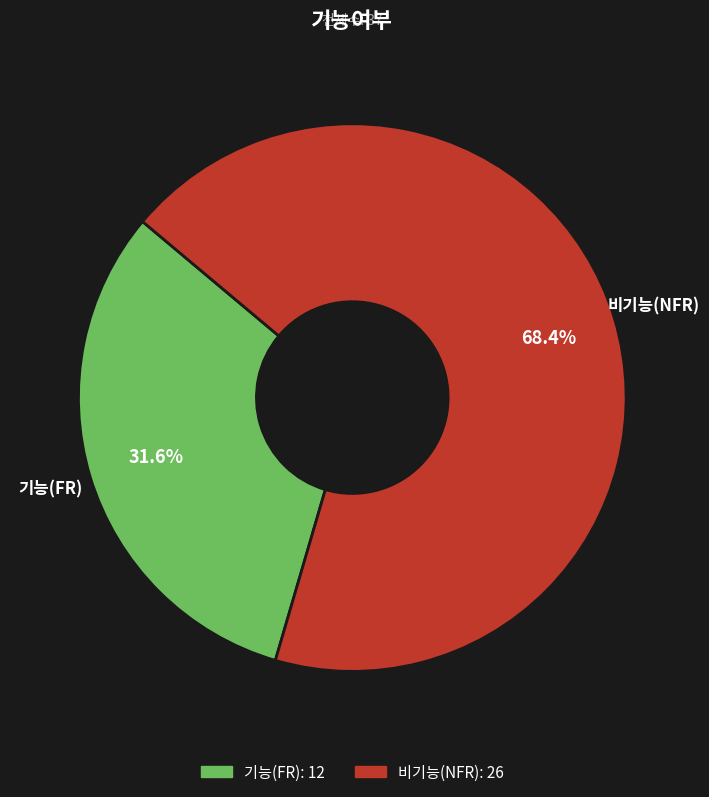

How many slices are in this pie chart?

2